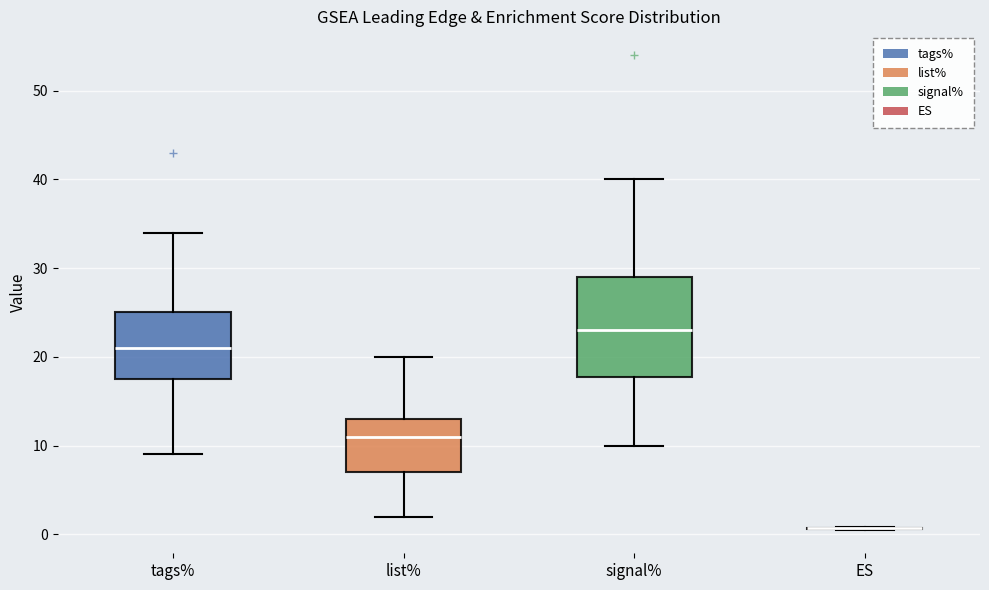

Where does the upper whisker of the box for signal% end on the y-axis? The values are not printed on the chart, so give them approximately, as read against the axis.

40